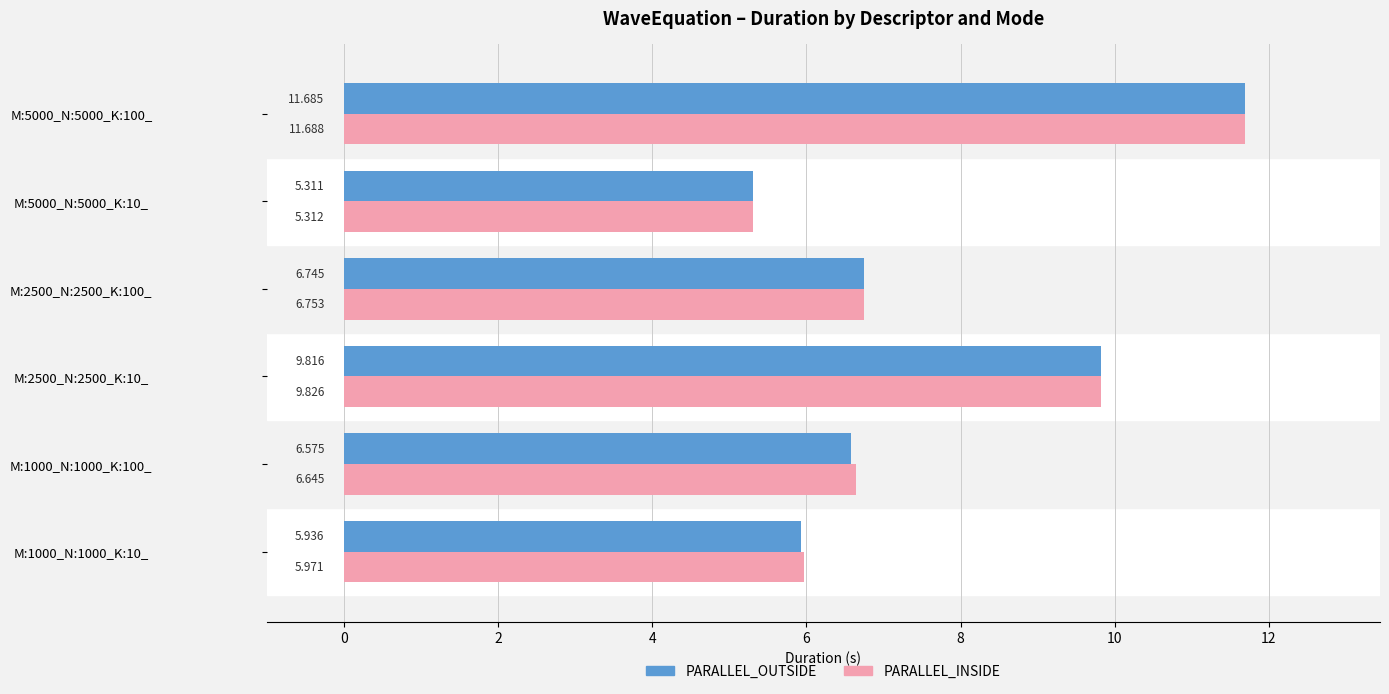

Which category has the lowest value across all series?

M:5000_N:5000_K:10_